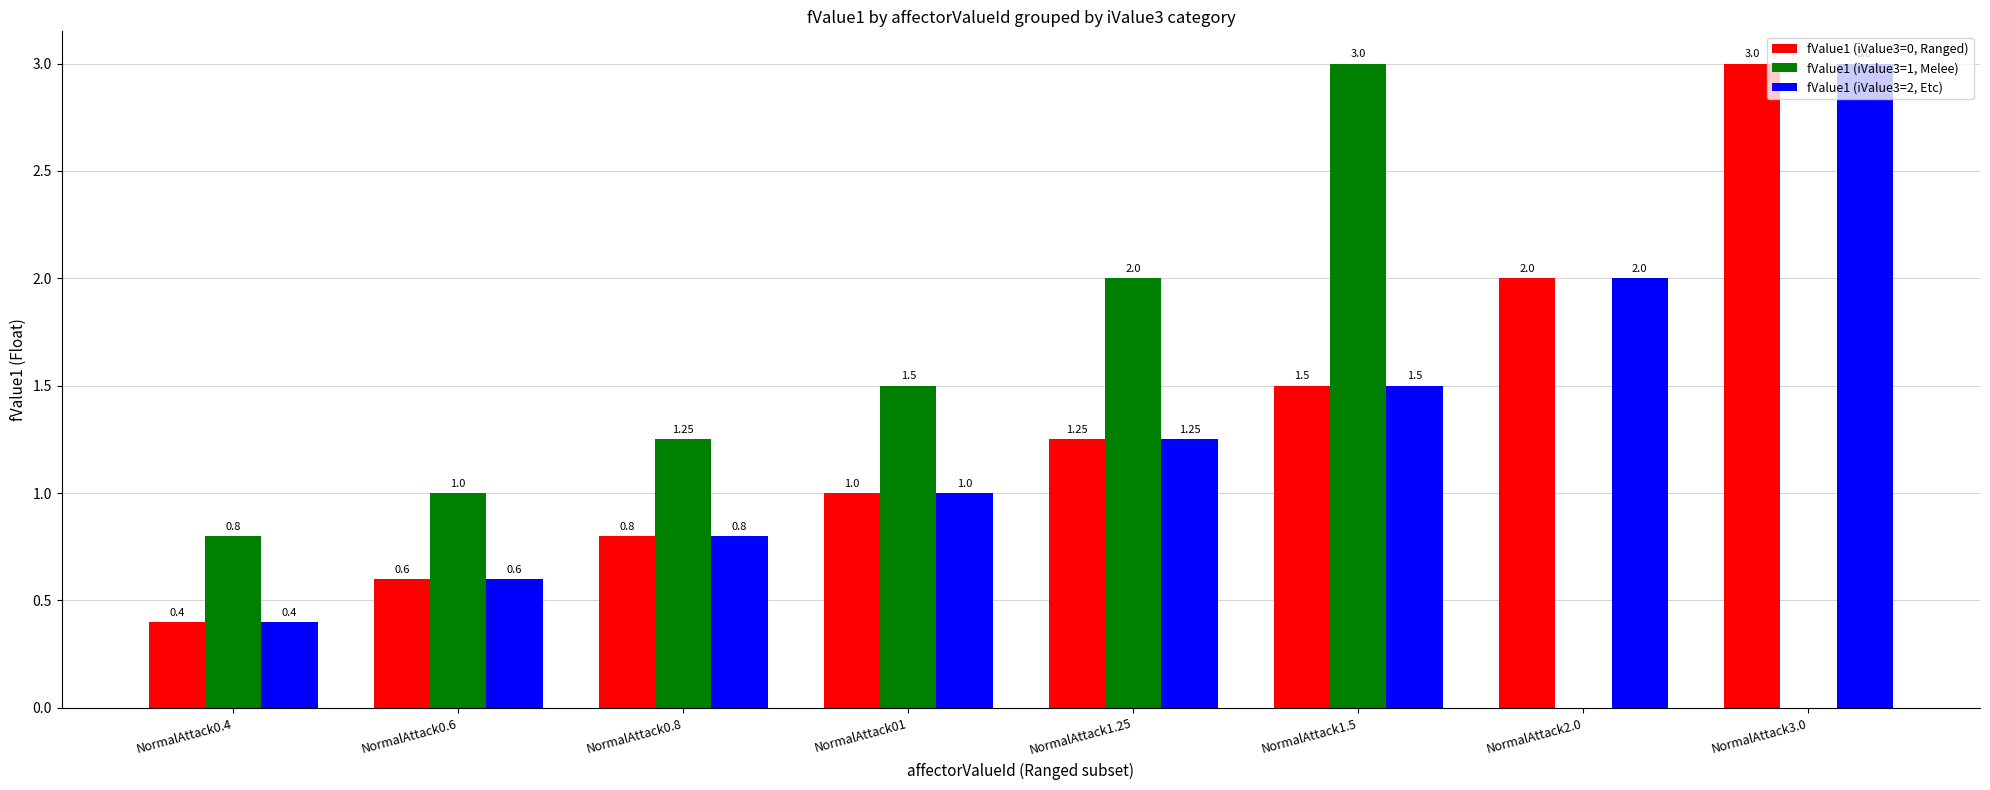

Are the bars horizontal?

No